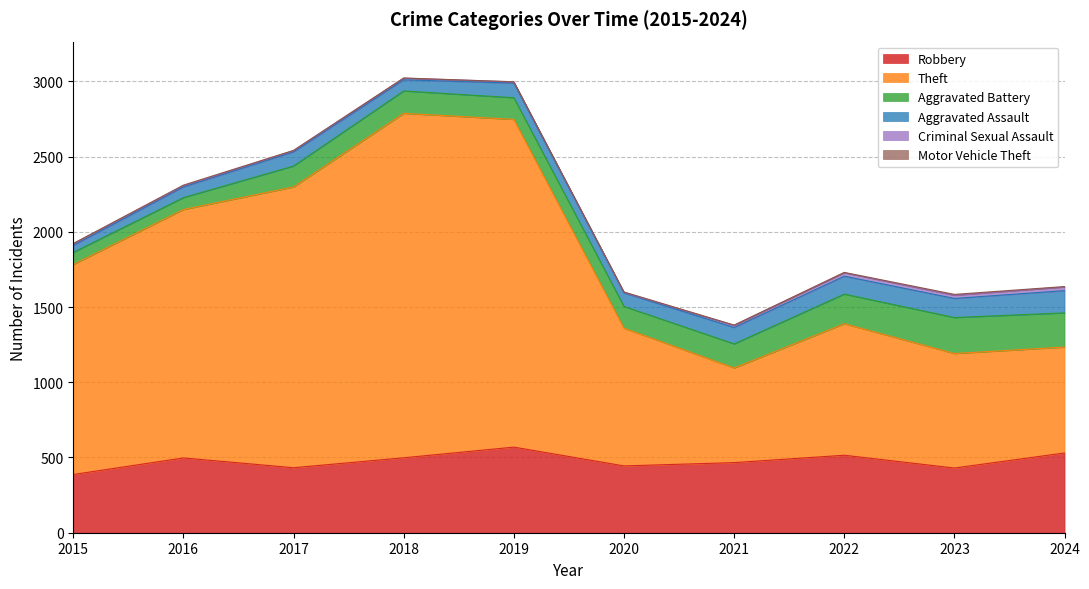

At which category is the sum across all series the highest?

2018